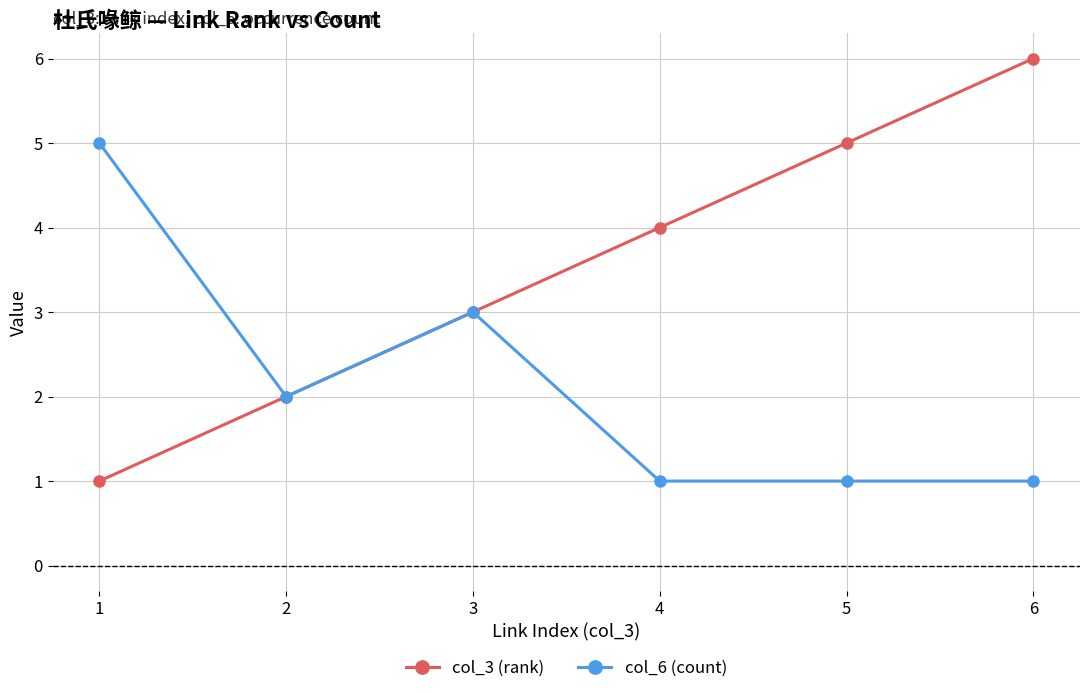

What is the maximum value shown in the chart?

6